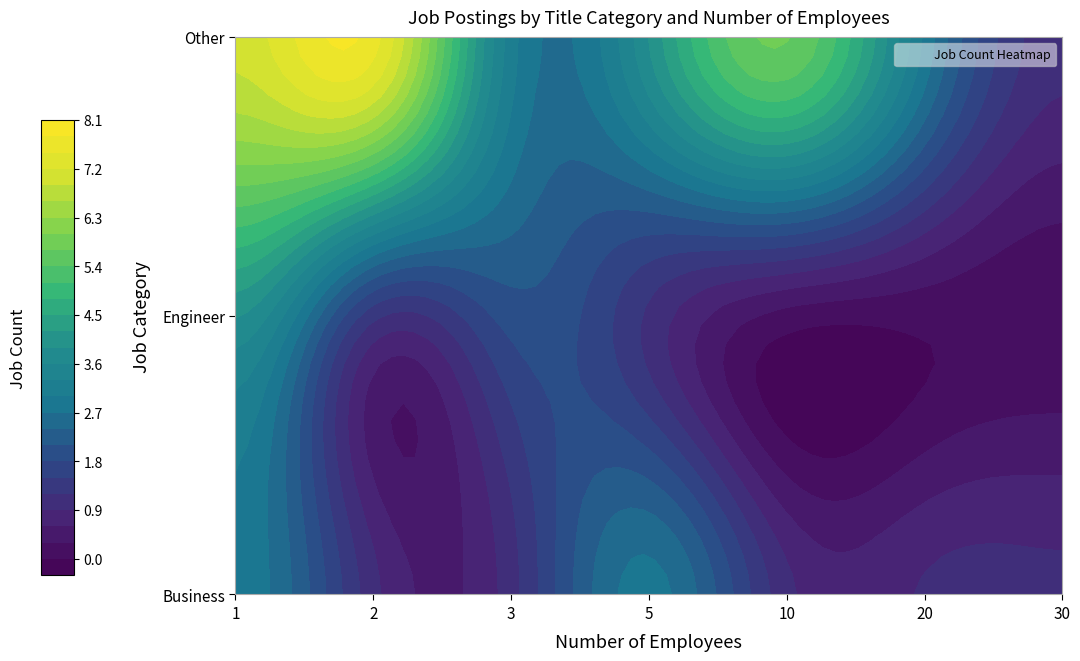

Reading left to right, transcribe all the data shown in this chart.

Business: 1=3	2=1	3=1	5=3	10=1	20=1	30=1
Engineer: 1=4	2=1	3=2	5=1	10=0	20=0	30=0
Other: 1=7	2=8	3=3	5=4	10=6	20=3	30=1